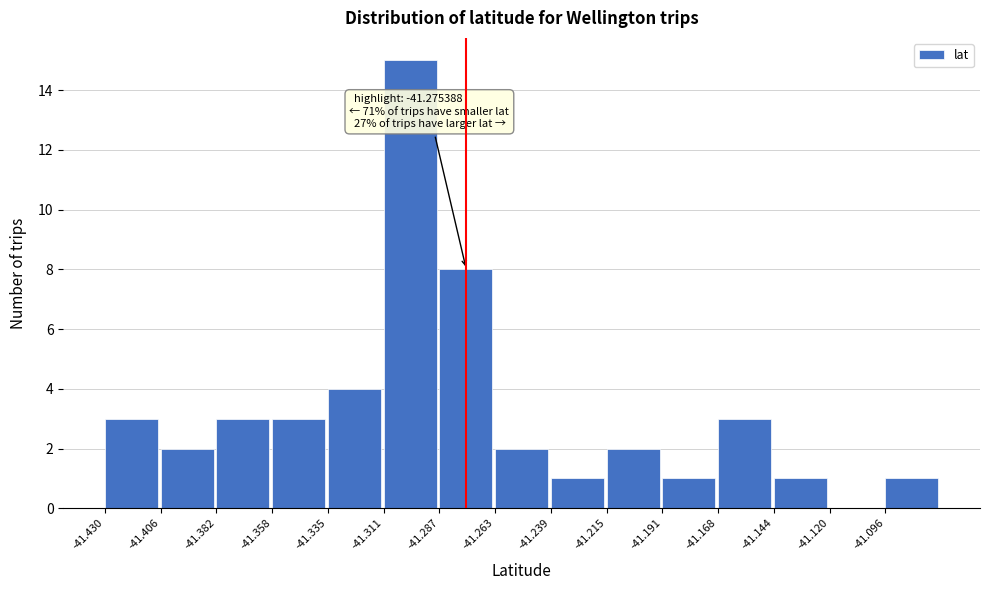

Over which range of the x-axis is the bar tallest?

-41.310 to -41.285